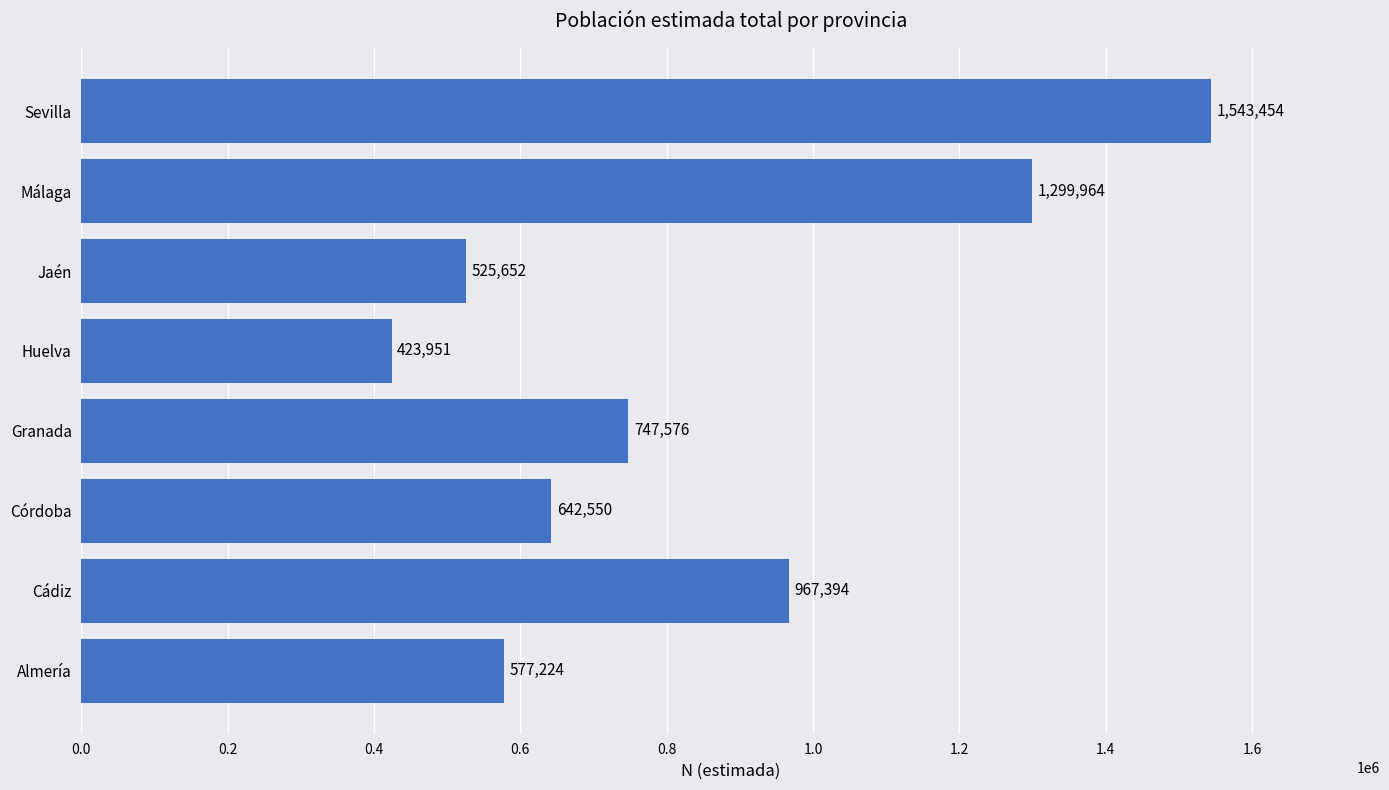

What is the maximum value shown in the chart?

1543454